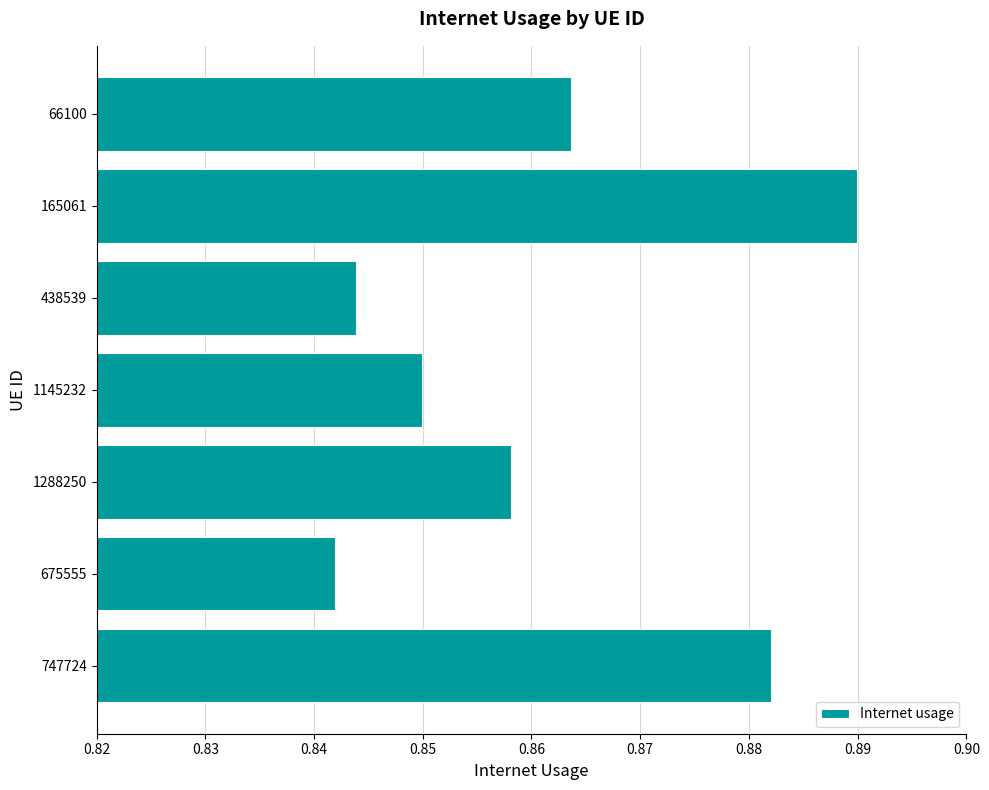

Which has a higher value, 675555 or 1145232?

1145232